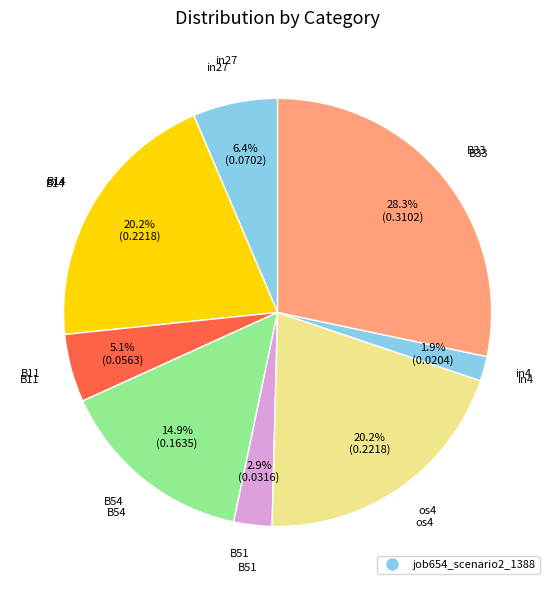

How many segments does this pie chart have?

8